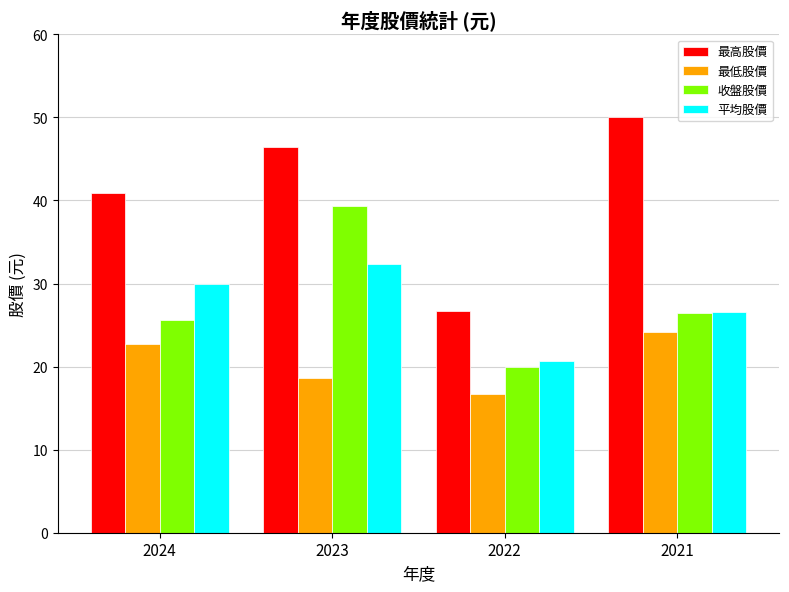

Reading right to left, list all the values displayed in this chart.

最高股價: 2021=50.0	2022=26.8	2023=46.5	2024=40.9
最低股價: 2021=24.2	2022=16.7	2023=18.6	2024=22.7
收盤股價: 2021=26.5	2022=20.0	2023=39.4	2024=25.6
平均股價: 2021=26.6	2022=20.7	2023=32.3	2024=29.9